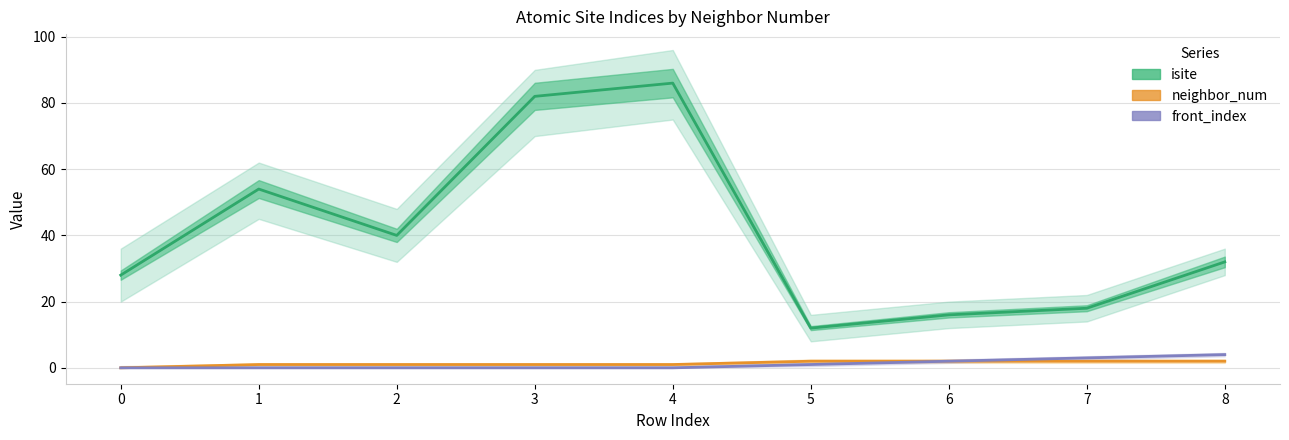

What is the value of the isite point at the 1st from the left?

28